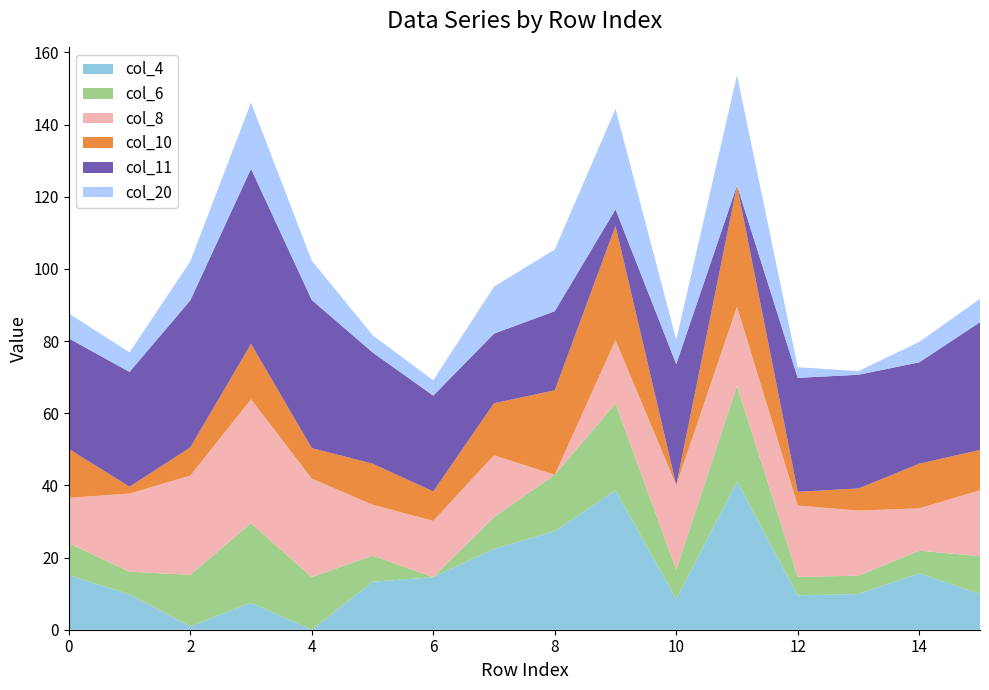

Reading right to left, extract all data points from this chart.

col_4: 15=9.9	14=15.6	13=9.9	12=9.5	11=41.1	10=8.5	9=38.6	8=27.3	7=22.4	6=14.6	5=13.3	4=0.0	3=7.5	2=0.9	1=9.8	0=15.1
col_6: 15=10.4	14=6.3	13=5.1	12=5.2	11=26.6	10=8.2	9=24.1	8=15.6	7=8.8	6=0.0	5=7.3	4=14.6	3=22.0	2=14.3	1=6.3	0=8.8
col_8: 15=18.3	14=11.7	13=18.0	12=19.8	11=21.9	10=23.4	9=17.6	8=0.0	7=17.1	6=15.6	5=14.1	4=27.3	3=34.4	2=27.5	1=21.7	0=12.6
col_10: 15=11.2	14=12.4	13=6.1	12=3.8	11=33.6	10=0.0	9=31.6	8=23.4	7=14.4	6=8.2	5=11.4	4=8.5	3=15.3	2=7.8	1=1.9	0=13.6
col_11: 15=35.4	14=28.1	13=31.5	12=31.6	11=0.0	10=33.6	9=4.6	8=21.9	7=19.3	6=26.6	5=30.8	4=41.1	3=48.5	2=40.7	1=31.8	0=30.6
col_20: 15=6.5	14=5.7	13=1.0	12=3.0	11=30.6	10=6.8	9=27.9	8=17.1	7=13.0	6=4.2	5=4.8	4=10.9	3=18.4	2=10.8	1=5.4	0=6.9